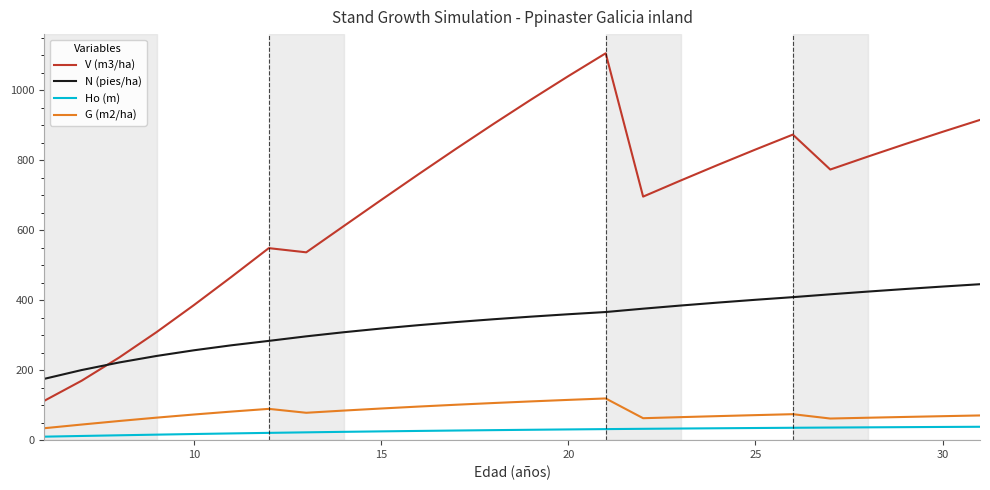

What is the maximum value for Ho (m)?

38.3